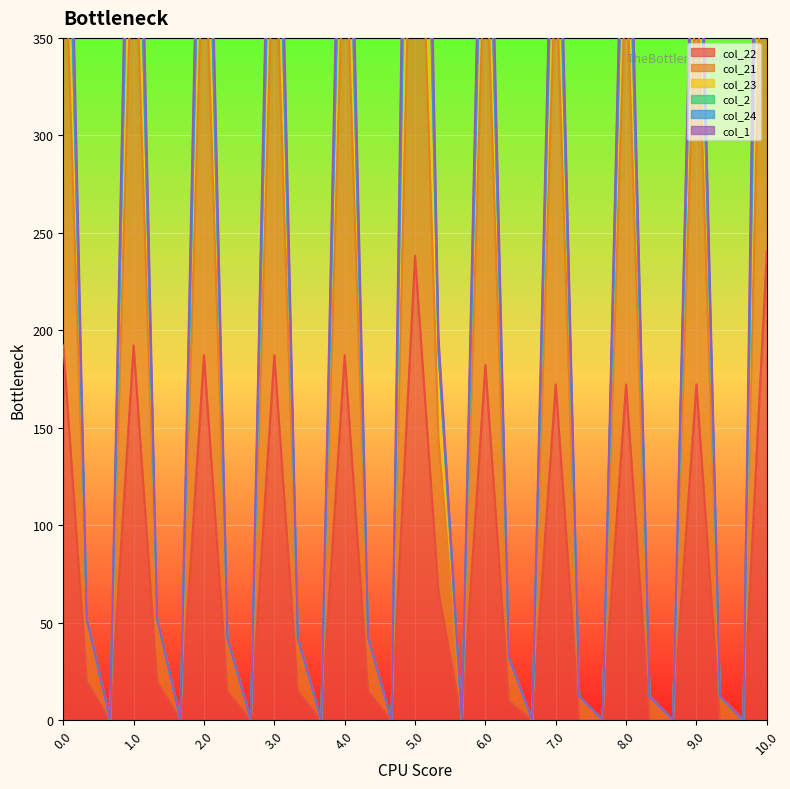

In col_23, how many points are higher than both neighbors (excluding endpoints)?

9